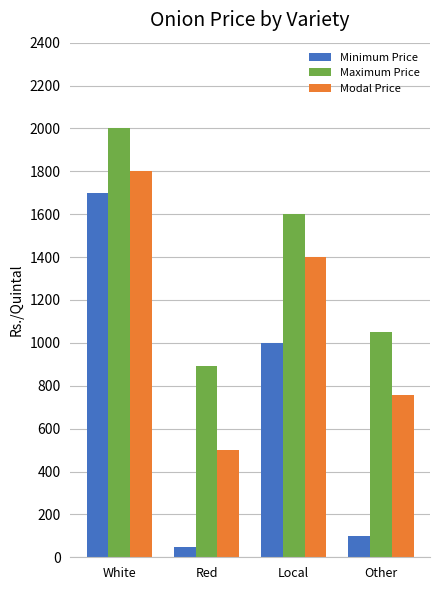

What position from the left is Local?

3